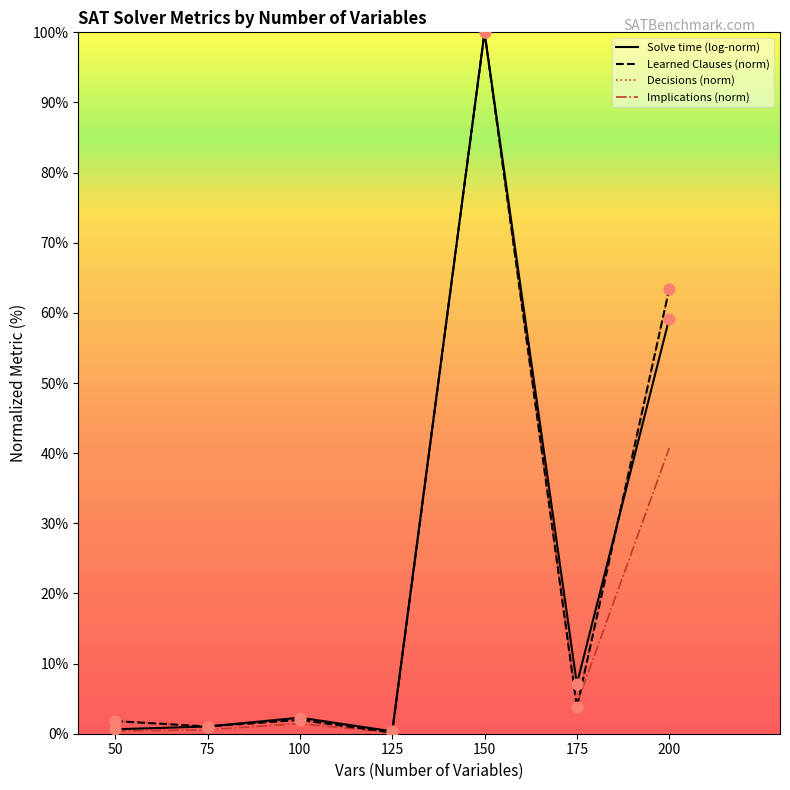

Is the value of Learned Clauses (norm) at 175 greater than the value of Implications (norm) at 125?

Yes